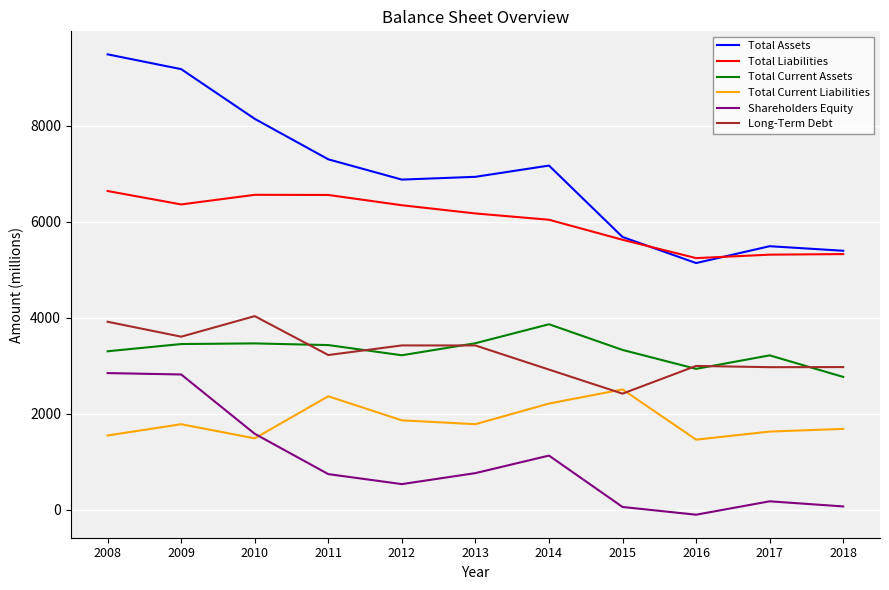

How many lines are shown in the chart?

6